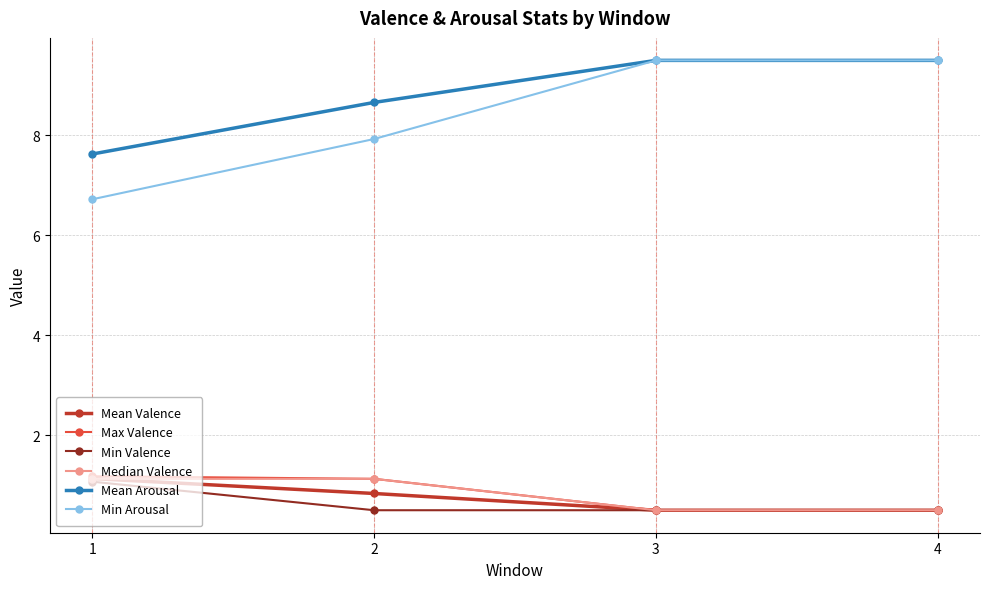

Reading left to right, transcribe all the data shown in this chart.

Mean Valence: 1.1	0.8	0.5	0.5
Max Valence: 1.2	1.1	0.5	0.5
Min Valence: 1.1	0.5	0.5	0.5
Median Valence: 1.1	1.1	0.5	0.5
Mean Arousal: 7.6	8.7	9.5	9.5
Min Arousal: 6.7	7.9	9.5	9.5